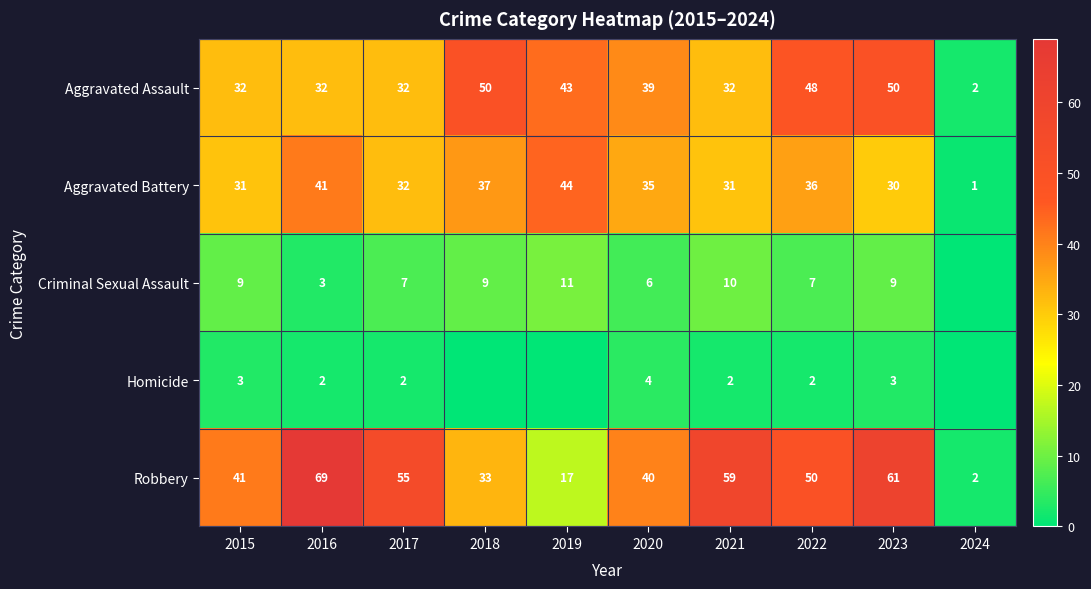

What is the approximate value of Aggravated Assault at 2023, to the nearest 10?

50